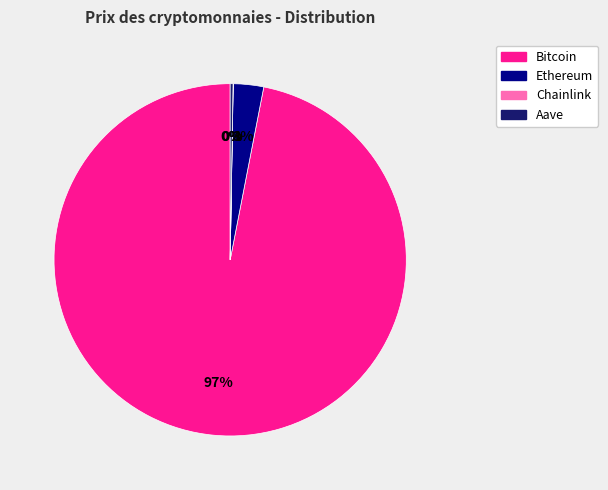

Which slice represents more than half of the pie?

Bitcoin